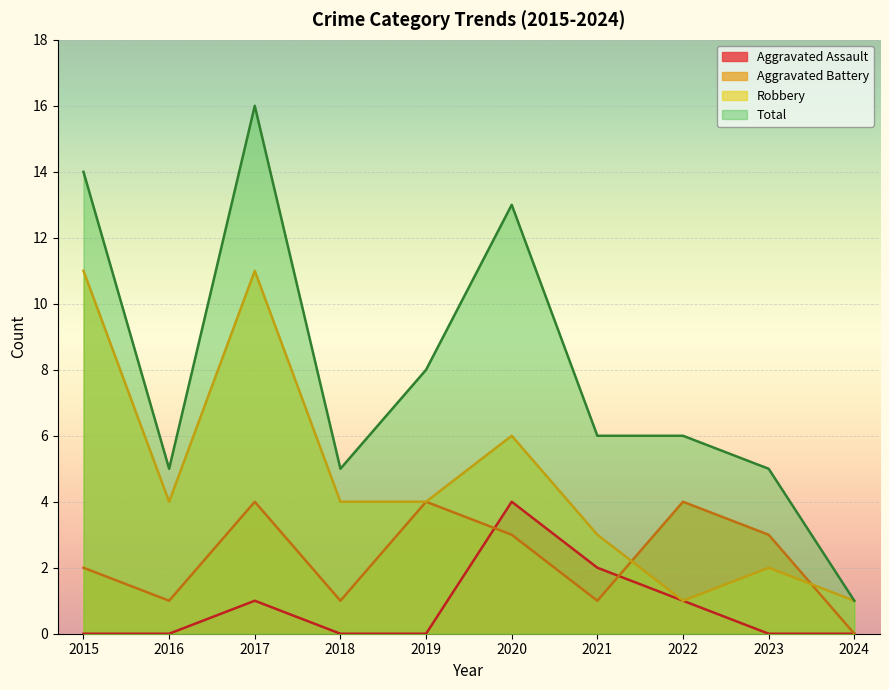

At how many categories does at least one series exceed 2?

9